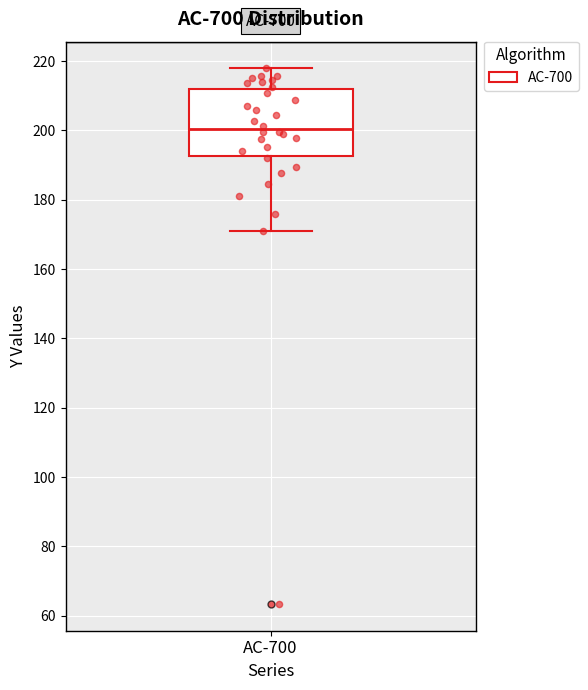

Read this box plot against the y-axis: the position of the median line, the range covered by the box, and the ends of both whiskers. The values are not printed on the chart, so give them approximately, as read against the axis.

median 200, box 192 to 212, whiskers 170 to 218